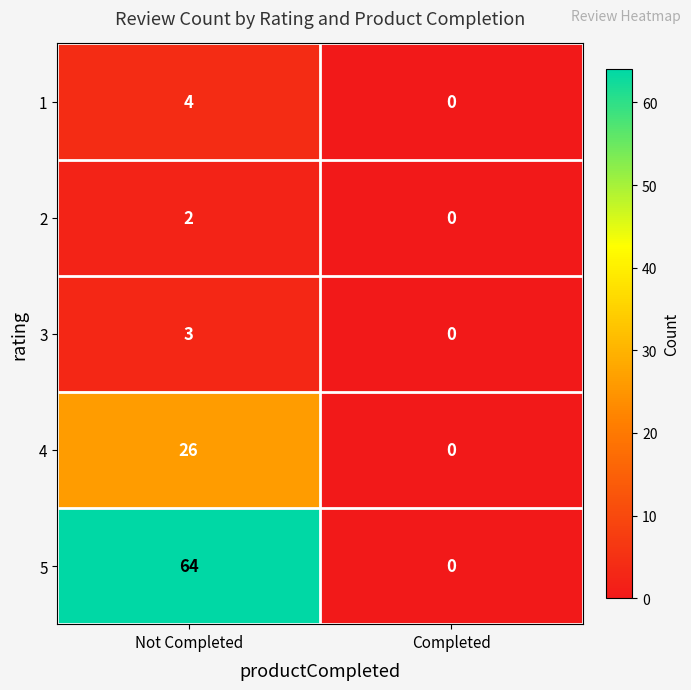

Which series has the largest total across all categories?

5